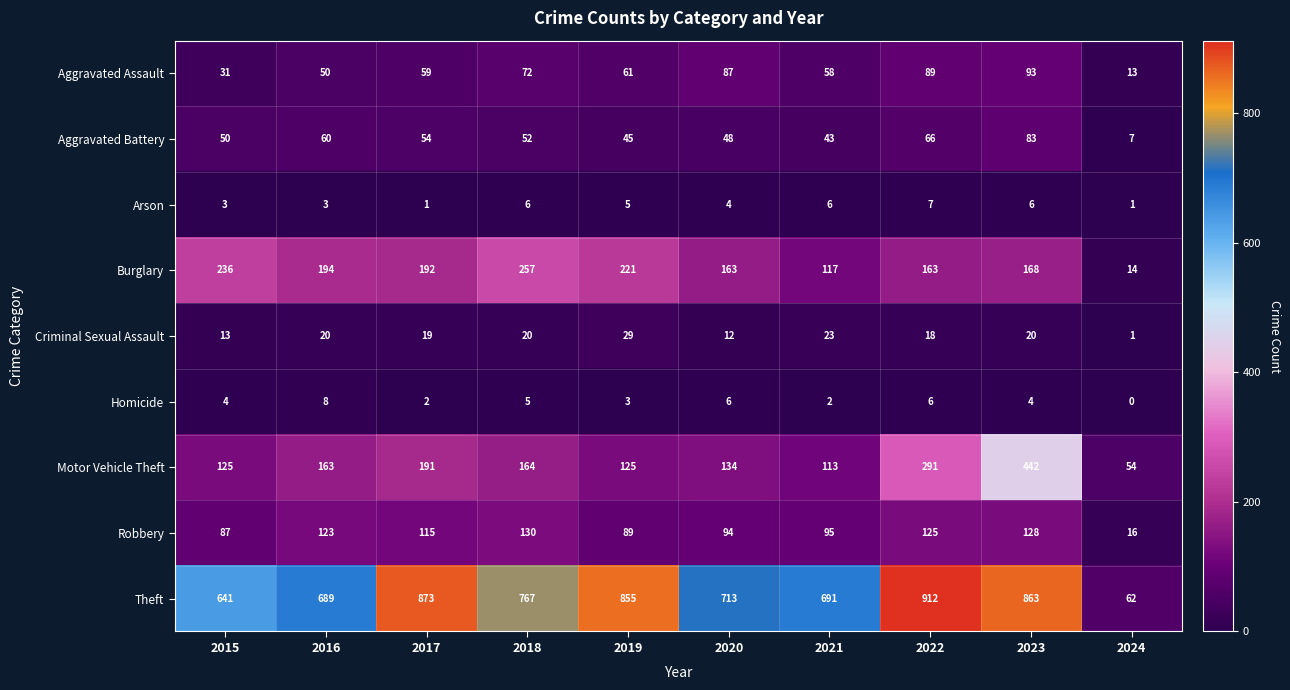

Which series has the largest total across all categories?

Theft